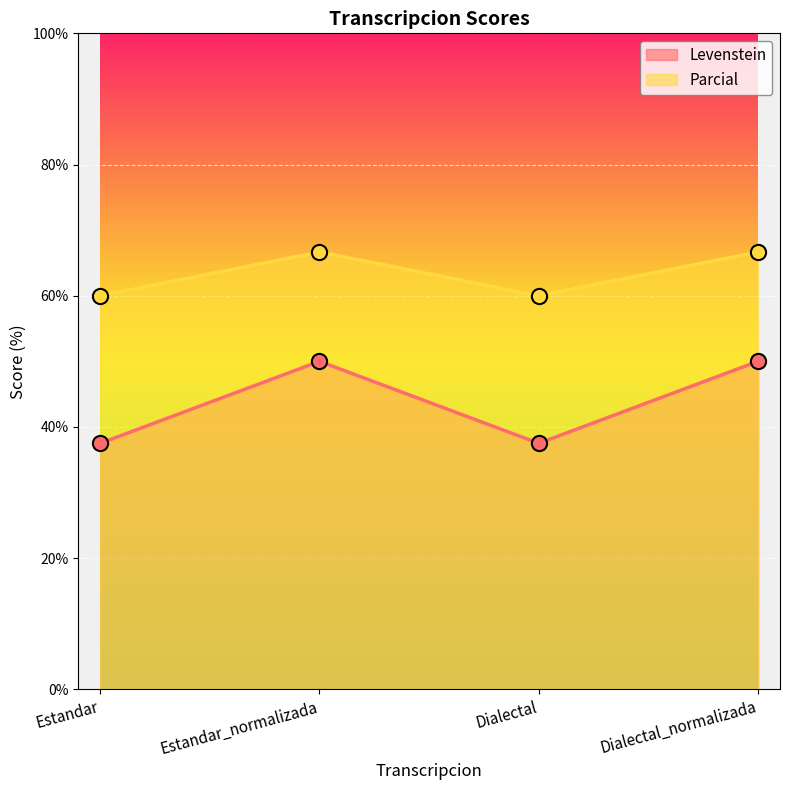

Is the value of Levenstein at Estandar greater than the value of Parcial at Estandar?

No